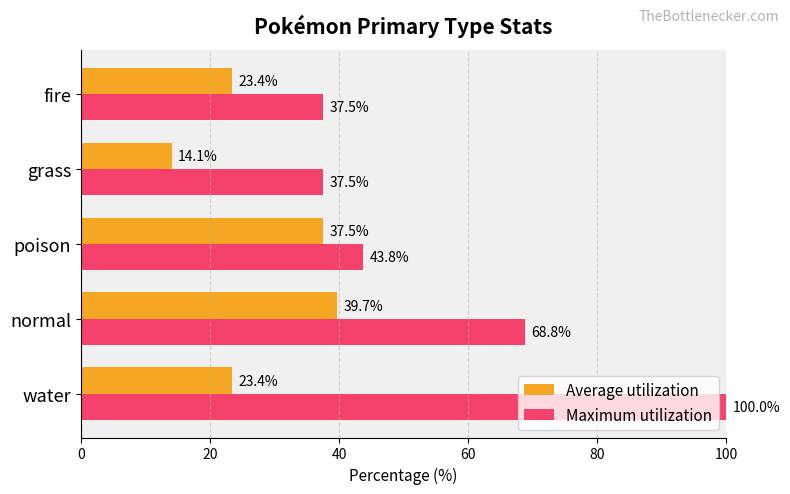

Between water and fire, which series saw the biggest shift?

Maximum utilization